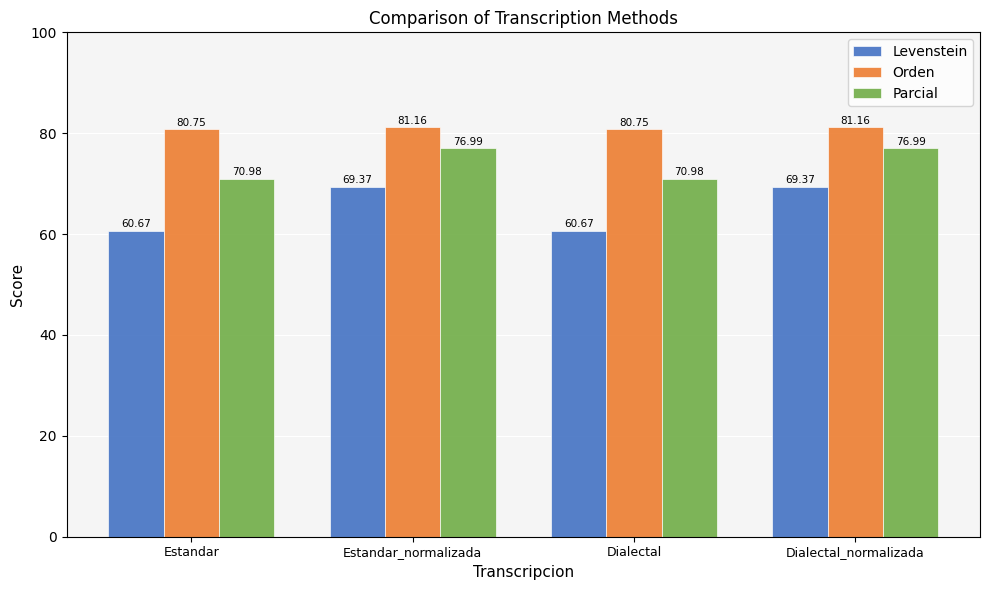

How many bars are there in total?

12